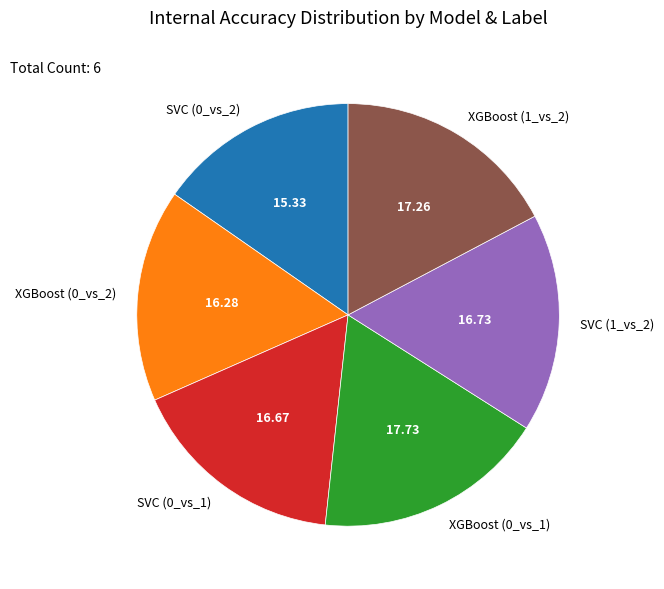

Is there a majority slice in this chart?

No